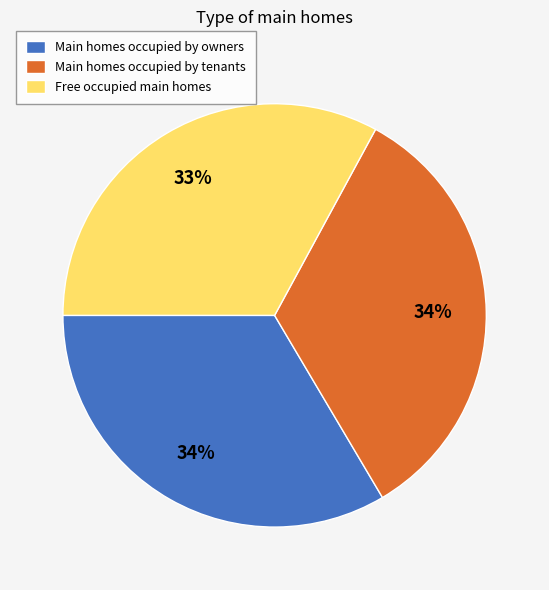

What is the smallest slice in the pie chart?

Free occupied main homes